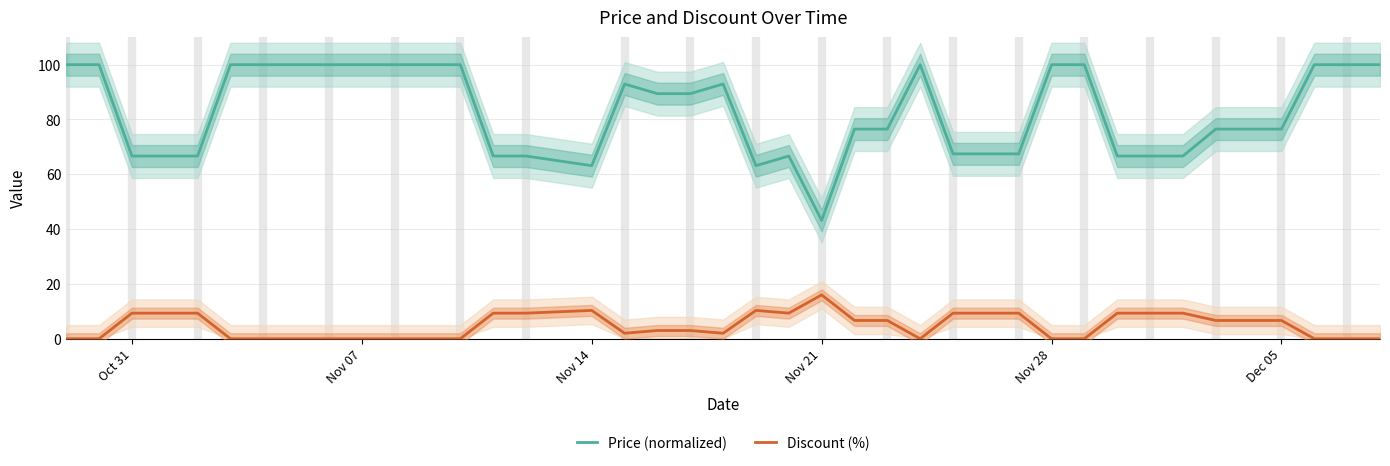

True or false: Discount (%) has more than 1 points higher than both neighbors.

True